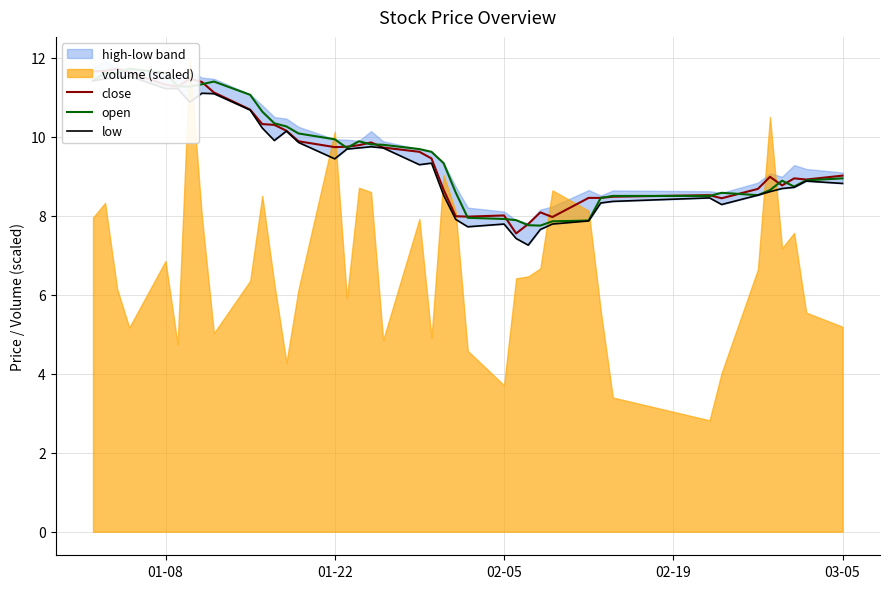

List the series in order of their peak value, highest first.

close, open, low